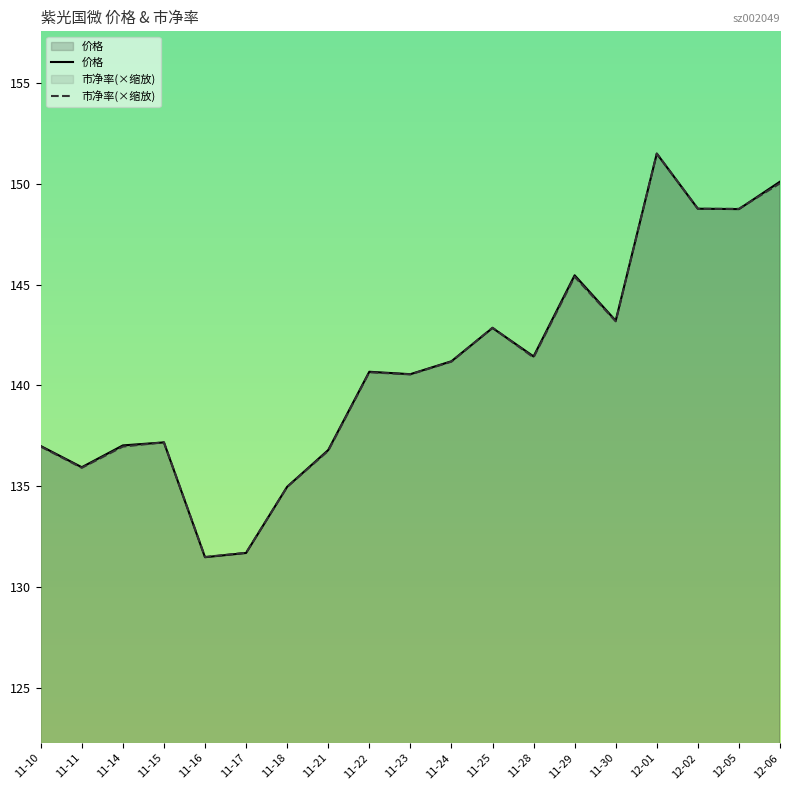

What is the lowest value of the 价格 series?

131.5